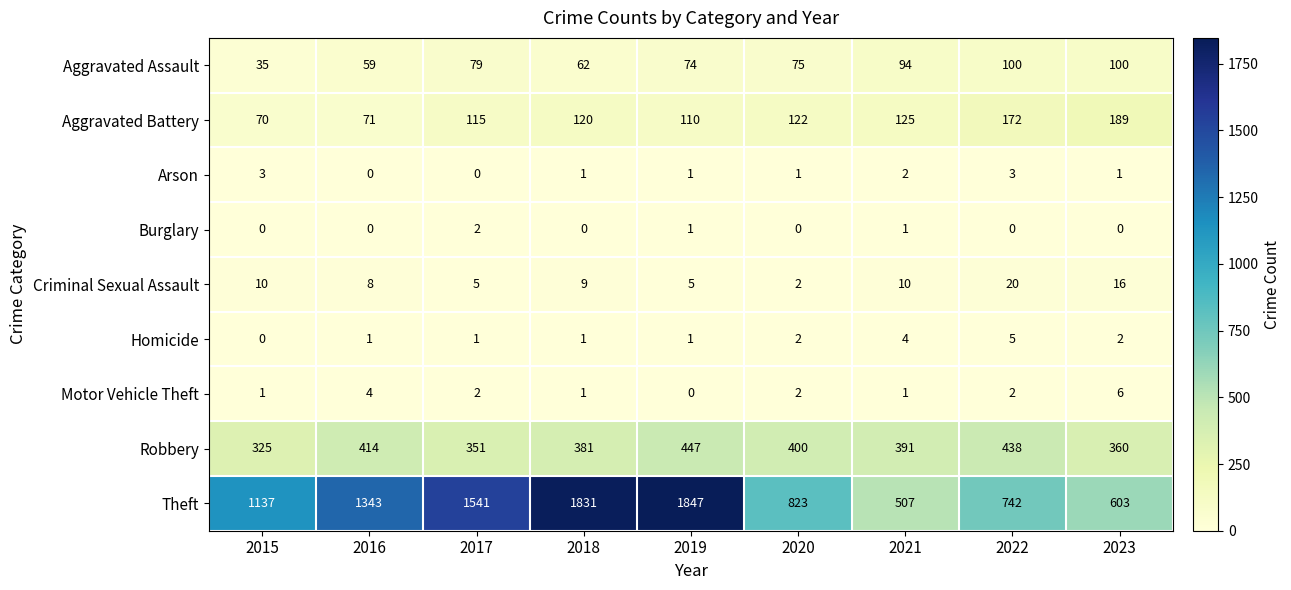

What is the average value of the Aggravated Assault series?

75